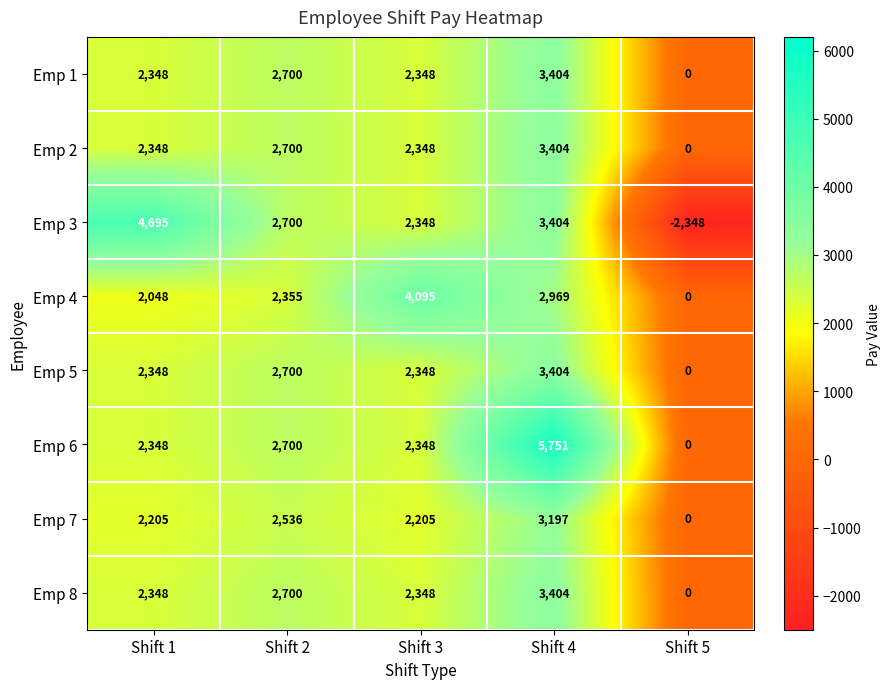

Which series changed the most between Shift 1 and Shift 2?

Emp 3